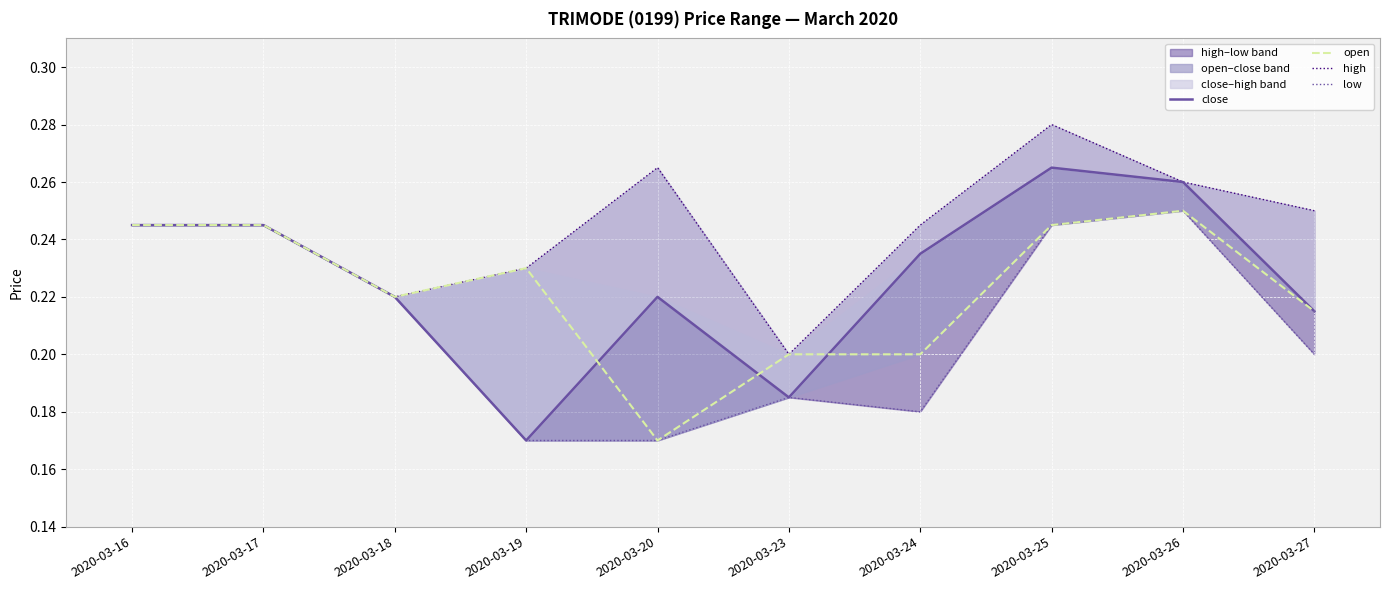

Where is the first local minimum for high?

2020-03-18